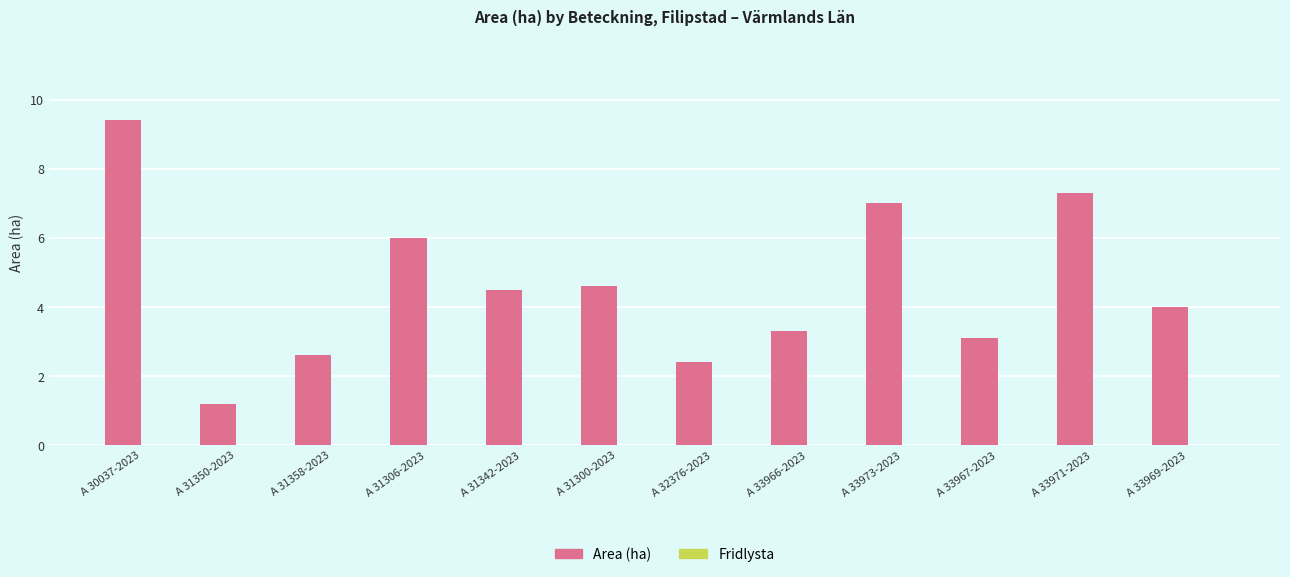

What is the value of the 6th bar from the left?

4.6